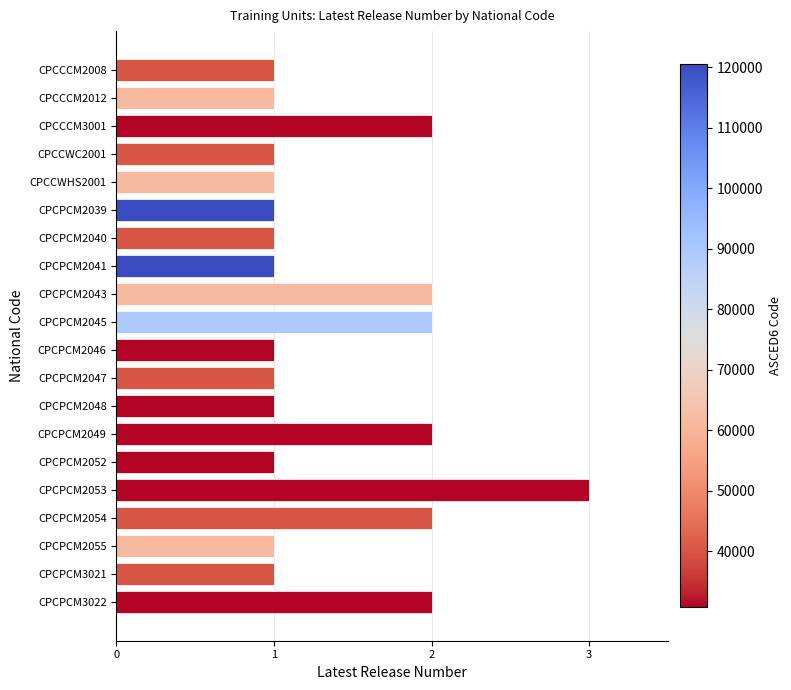

At which category does the chart reach its peak across all series?

CPCPCM2053